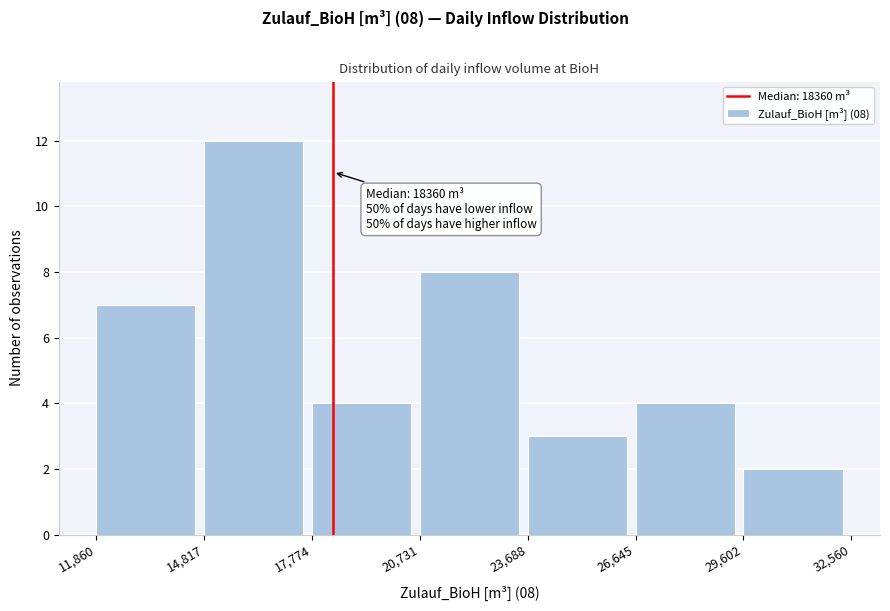

Which range on the x-axis has the tallest bar?

14,817 to 17,774